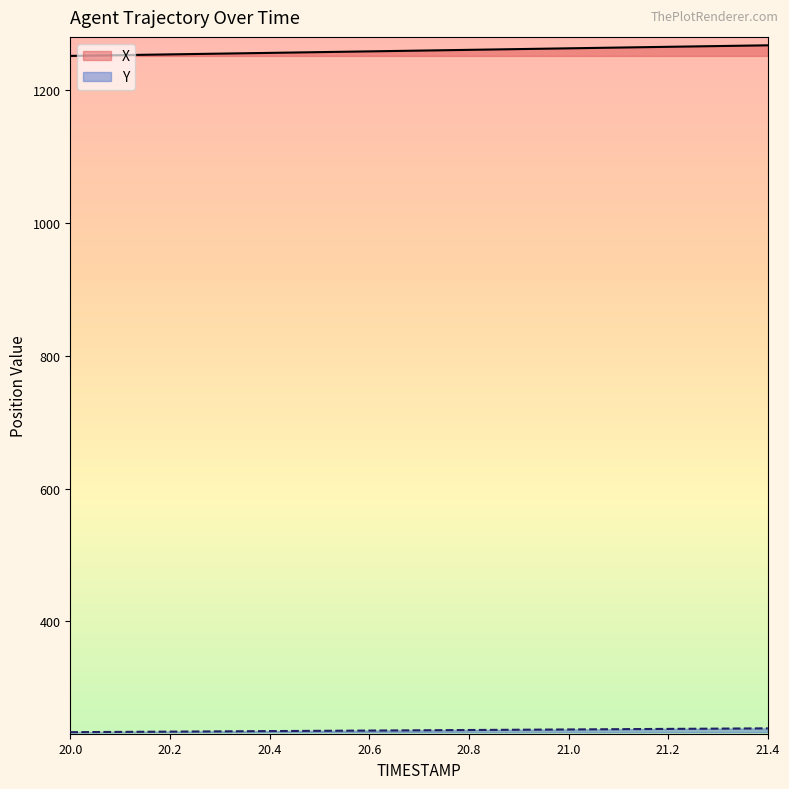

At how many categories does at least one series exceed 516?

15